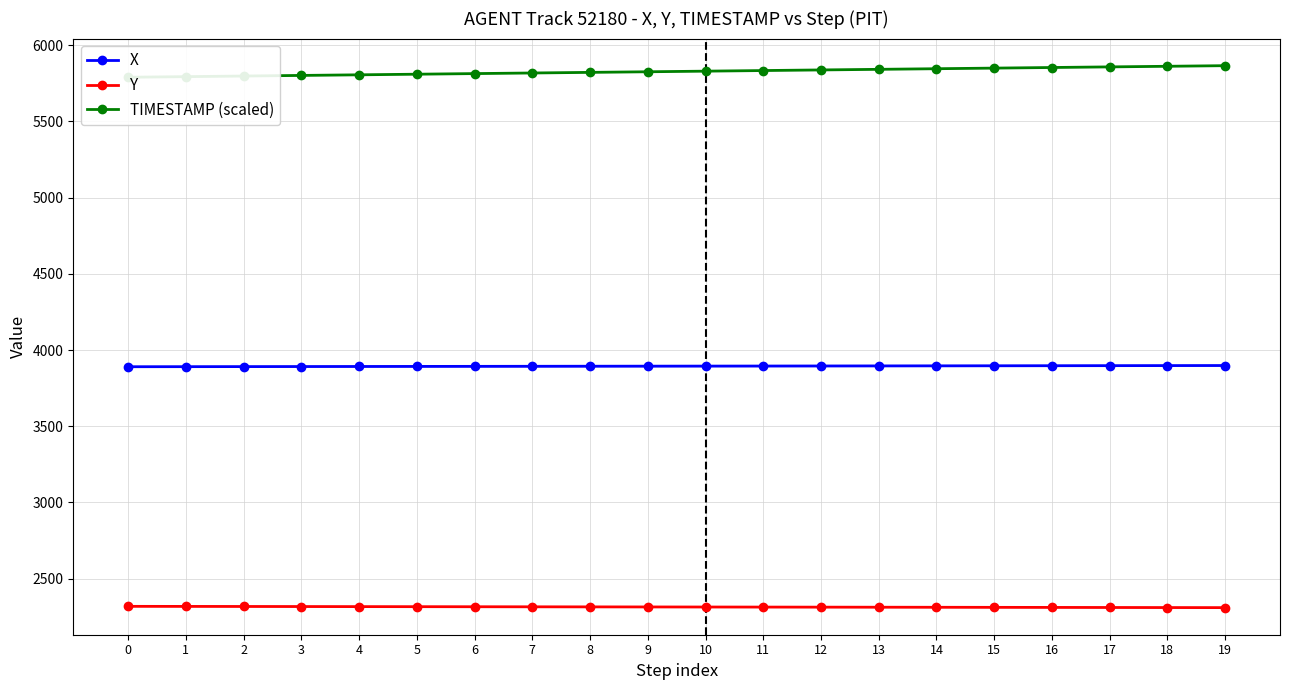

True or false: TIMESTAMP (scaled) has a value of 5826.0 at 9.

True